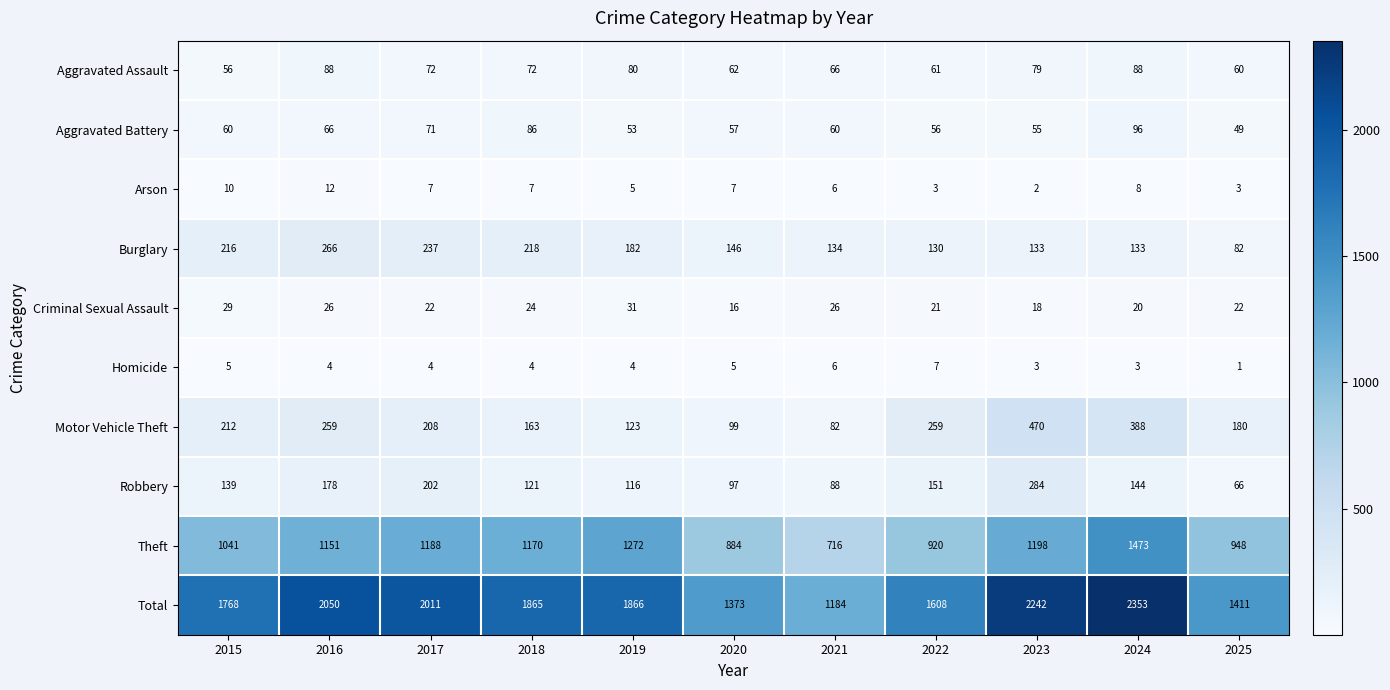

What is the sum of the Burglary values at 2025 and 2018?

300